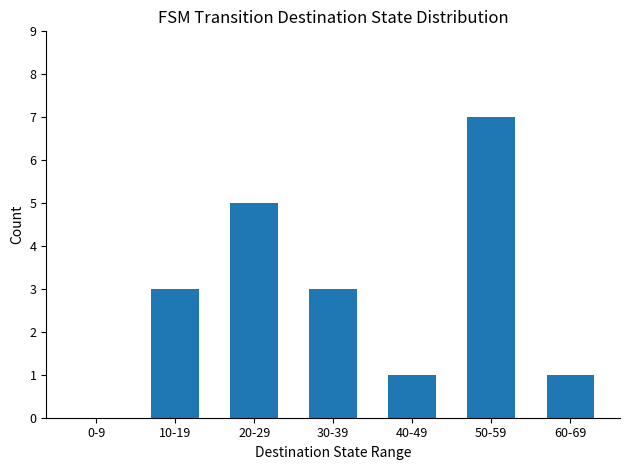

What is the approximate value at 30-39?

3